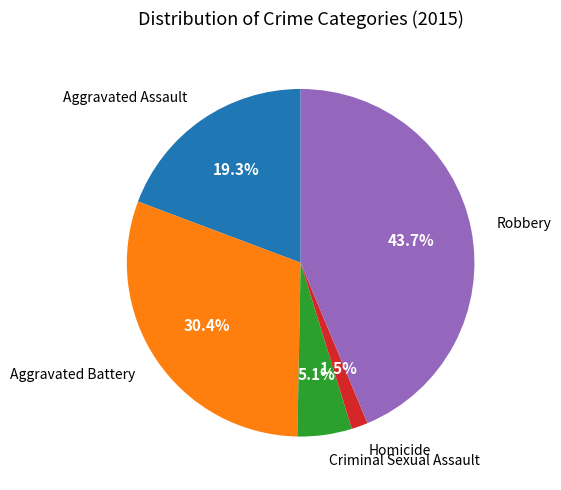

What is the ratio of the value at Criminal Sexual Assault to the value at Aggravated Assault?

0.3